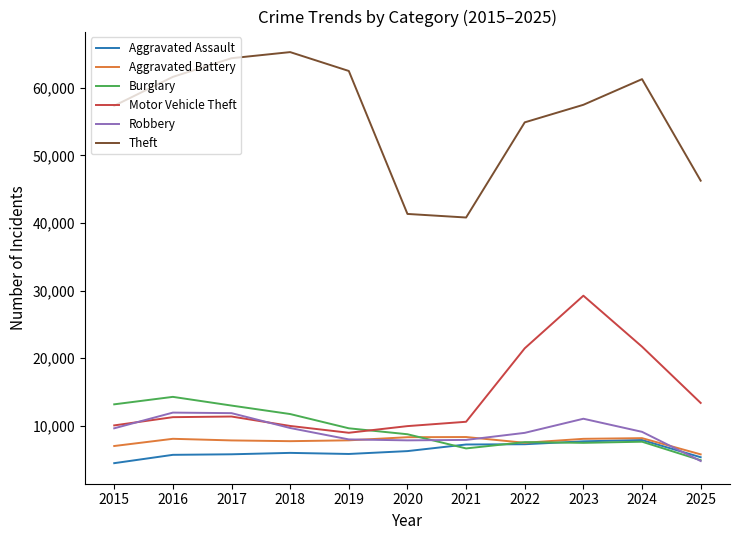

What is the highest value of the Theft series?

65290